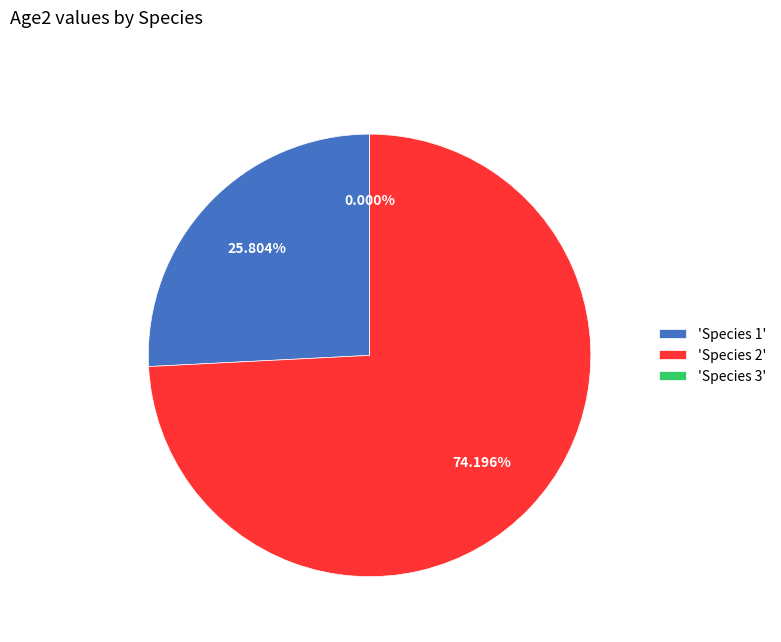

Count the number of slices in the pie.

3